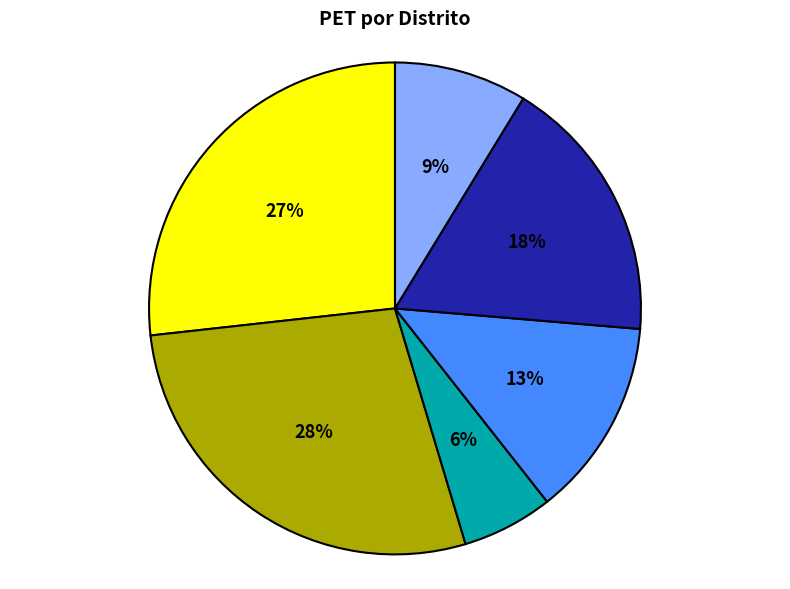

Is there a majority slice in this chart?

No